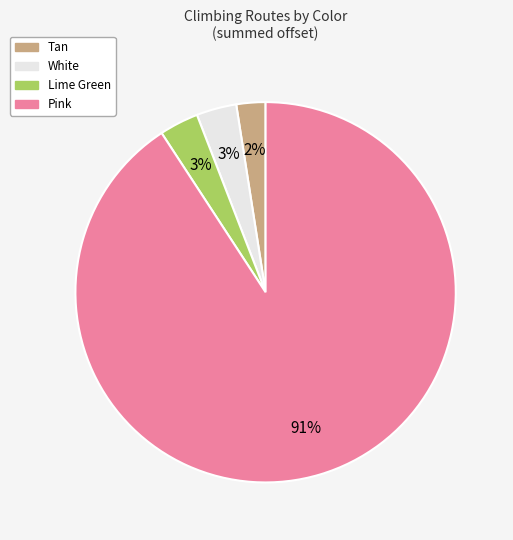

Does White account for over 50% of the chart?

No